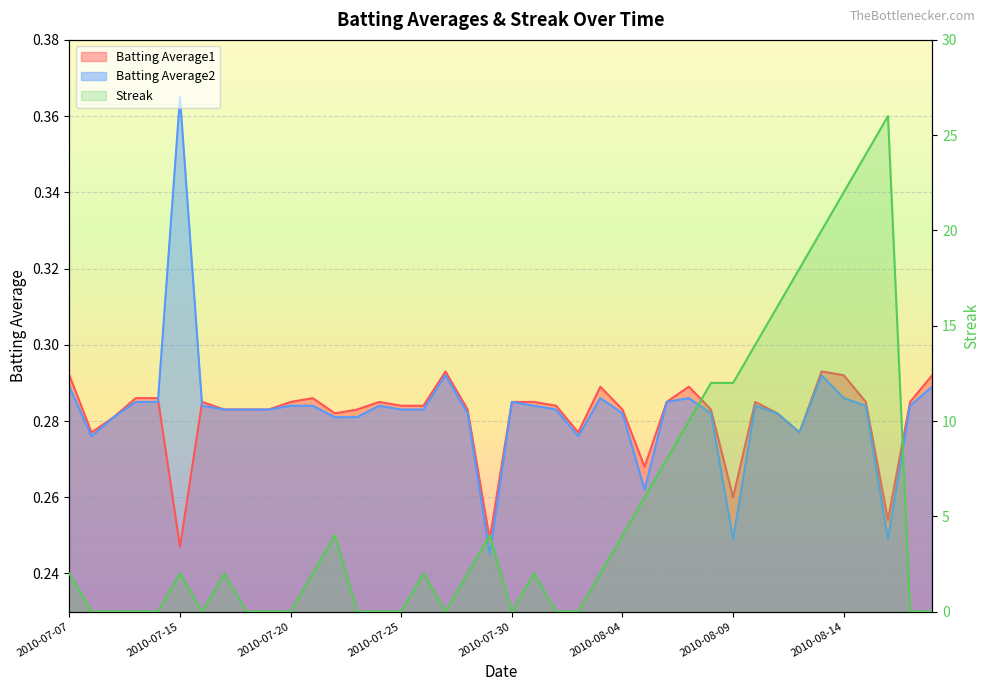

Reading left to right, transcribe all the data shown in this chart.

Batting Average1: 0.3	0.3	0.3	0.3	0.3	0.2	0.3	0.3	0.3	0.3	0.3	0.3	0.3	0.3	0.3	0.3	0.3	0.3	0.3	0.2	0.3	0.3	0.3	0.3	0.3	0.3	0.3	0.3	0.3	0.3	0.3	0.3	0.3	0.3	0.3	0.3	0.3	0.3	0.3	0.3
Batting Average2: 0.3	0.3	0.3	0.3	0.3	0.4	0.3	0.3	0.3	0.3	0.3	0.3	0.3	0.3	0.3	0.3	0.3	0.3	0.3	0.2	0.3	0.3	0.3	0.3	0.3	0.3	0.3	0.3	0.3	0.3	0.2	0.3	0.3	0.3	0.3	0.3	0.3	0.2	0.3	0.3
Streak: 2.0	0.0	0.0	0.0	0.0	2.0	0.0	2.0	0.0	0.0	0.0	2.0	4.0	0.0	0.0	0.0	2.0	0.0	2.0	4.0	0.0	2.0	0.0	0.0	2.0	4.0	6.0	8.0	10.0	12.0	12.0	14.0	16.0	18.0	20.0	22.0	24.0	26.0	0.0	0.0